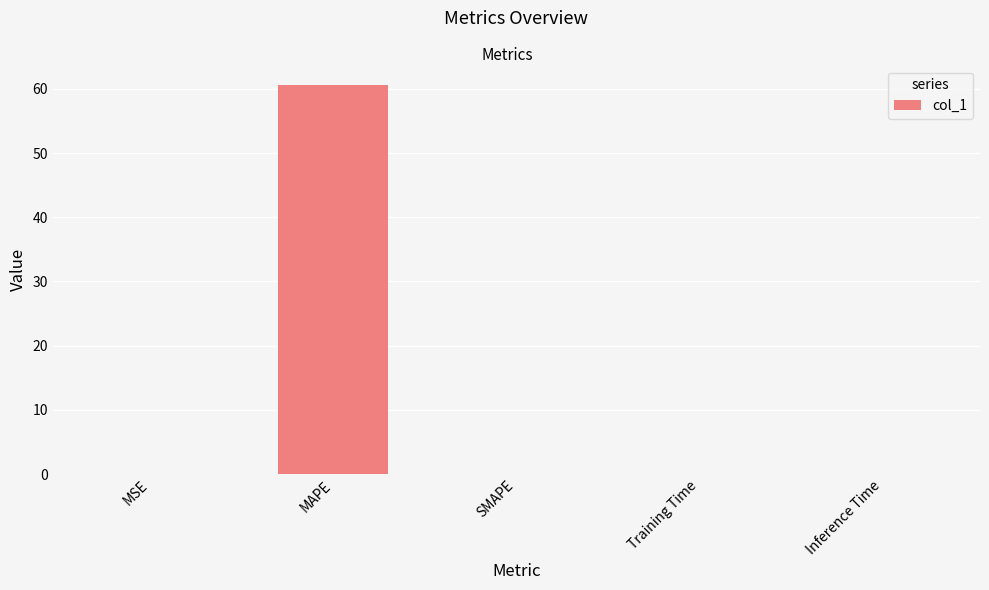

Read the value at MAPE.

60.6